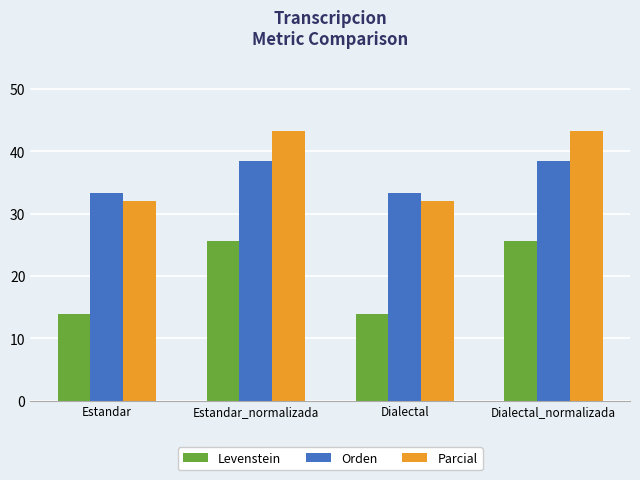

How many series are shown in this chart?

3